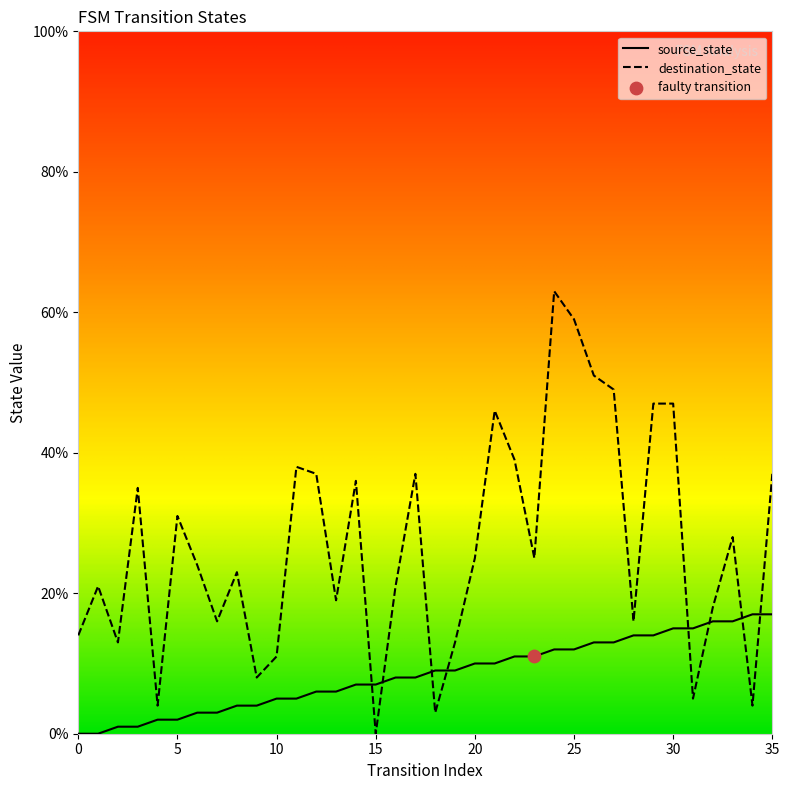

Which series reaches the minimum Y coordinate?

source_state